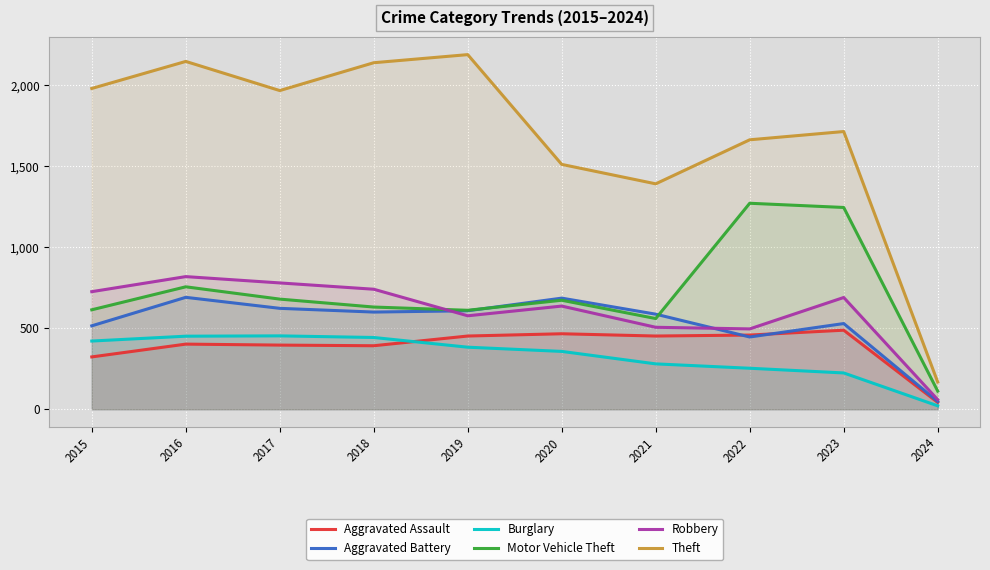

Where is Burglary nearest to the value 237?

2023